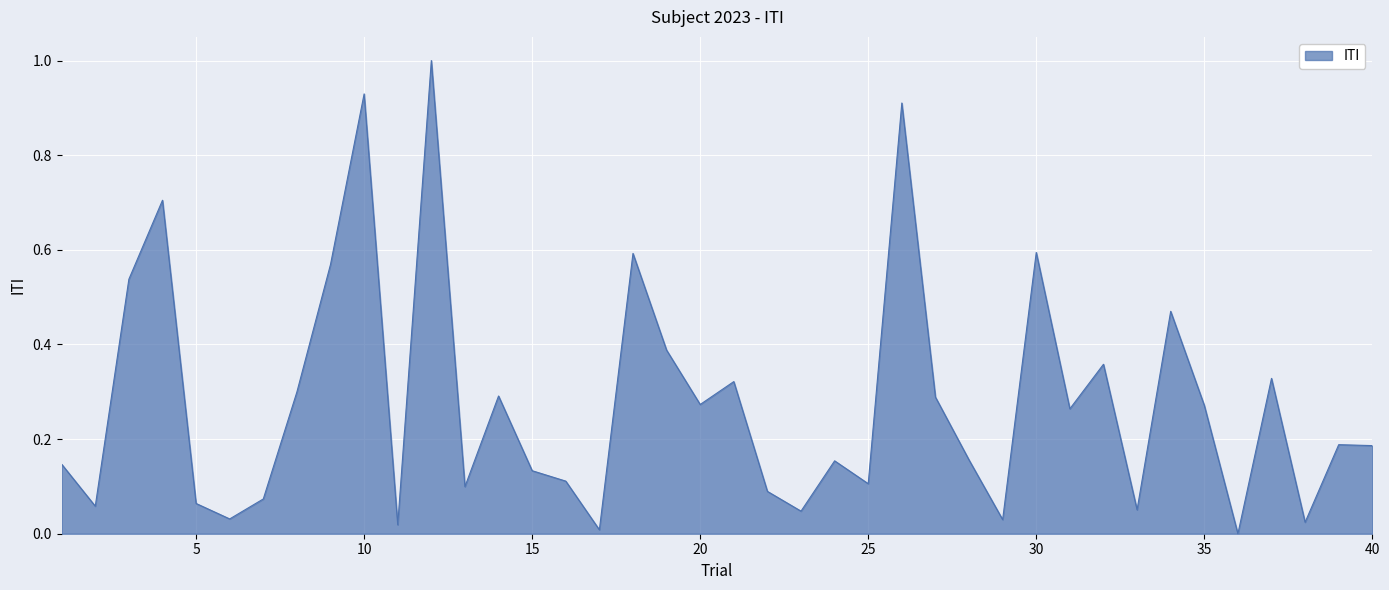

How many positive values are there?

39